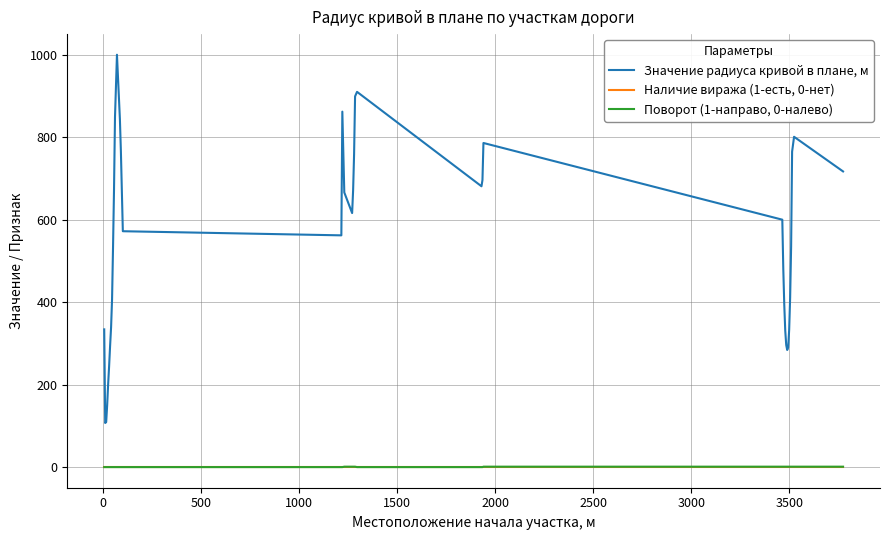

What is the average value of the Значение радиуса кривой в плане, м series?

544